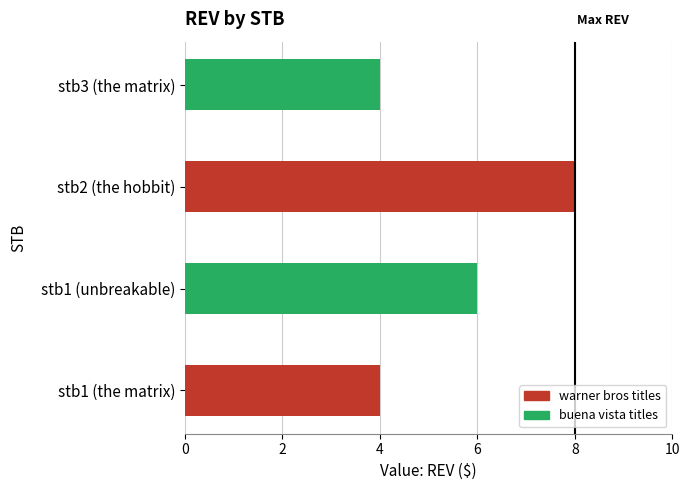

Is it true that the value at stb2 (the hobbit) is 14?

False